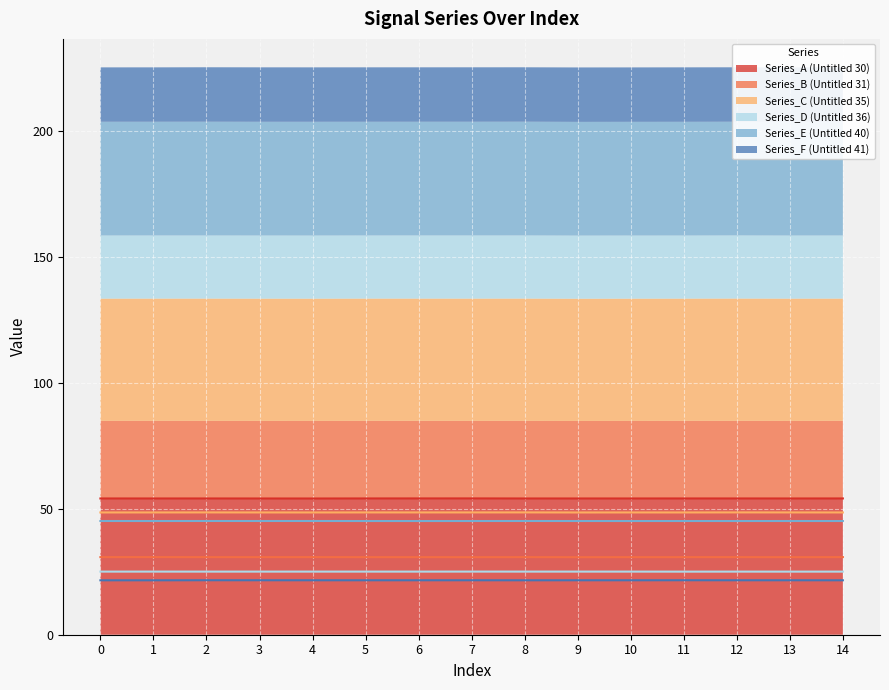

True or false: Series_D (Untitled 36) and Series_F (Untitled 41) intersect in this chart.

False